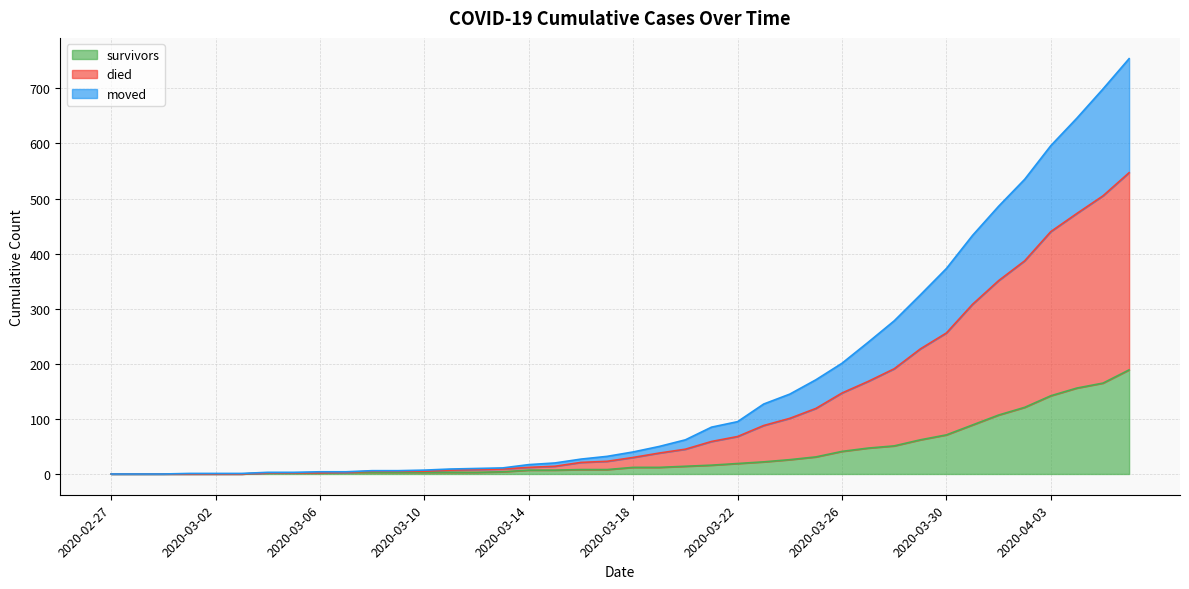

Is the value of survivors at 2020-03-20 greater than the value of died at 2020-03-12?

Yes